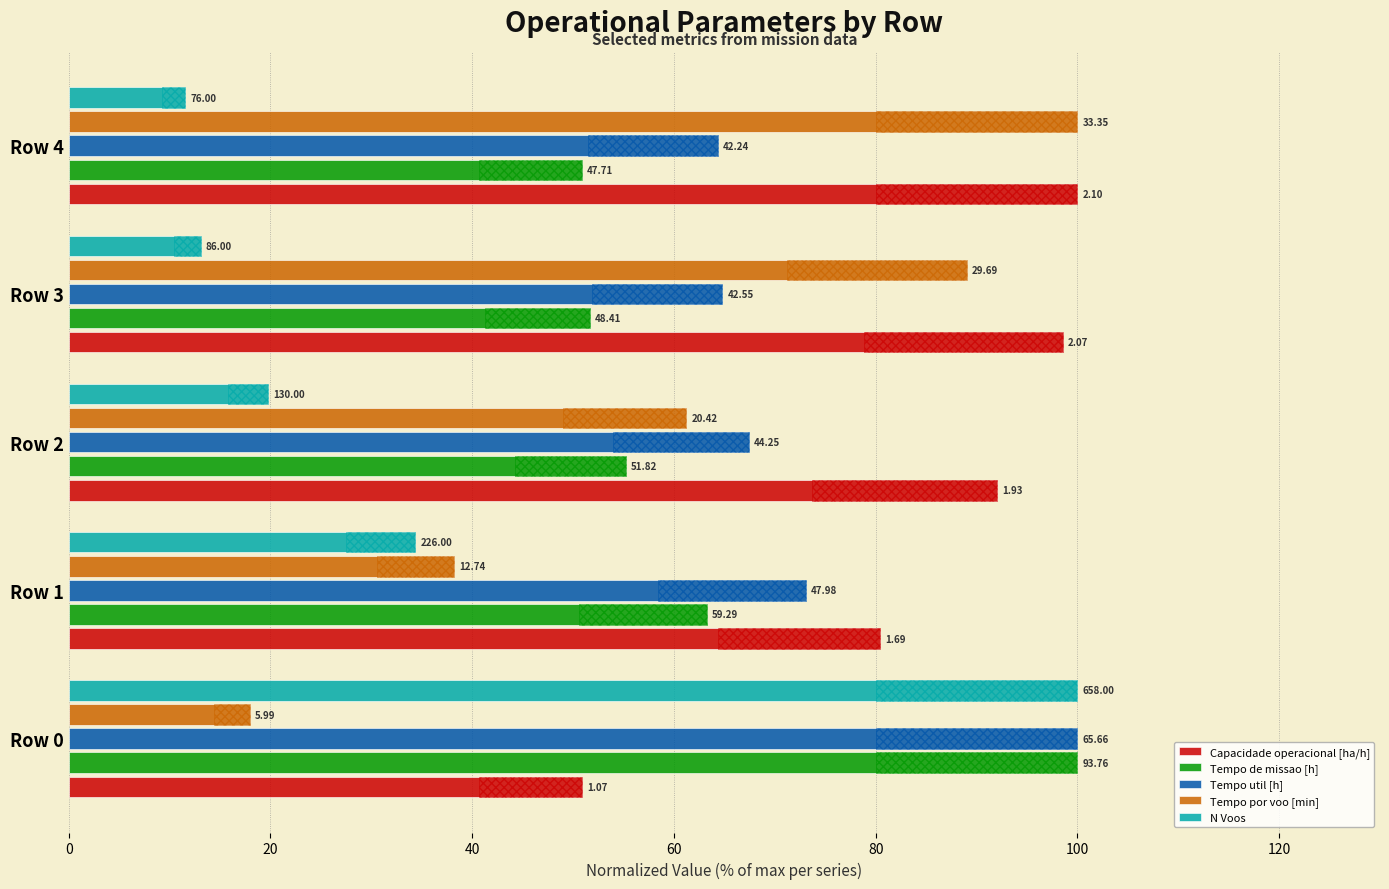

At how many categories does at least one series exceed 62?

5